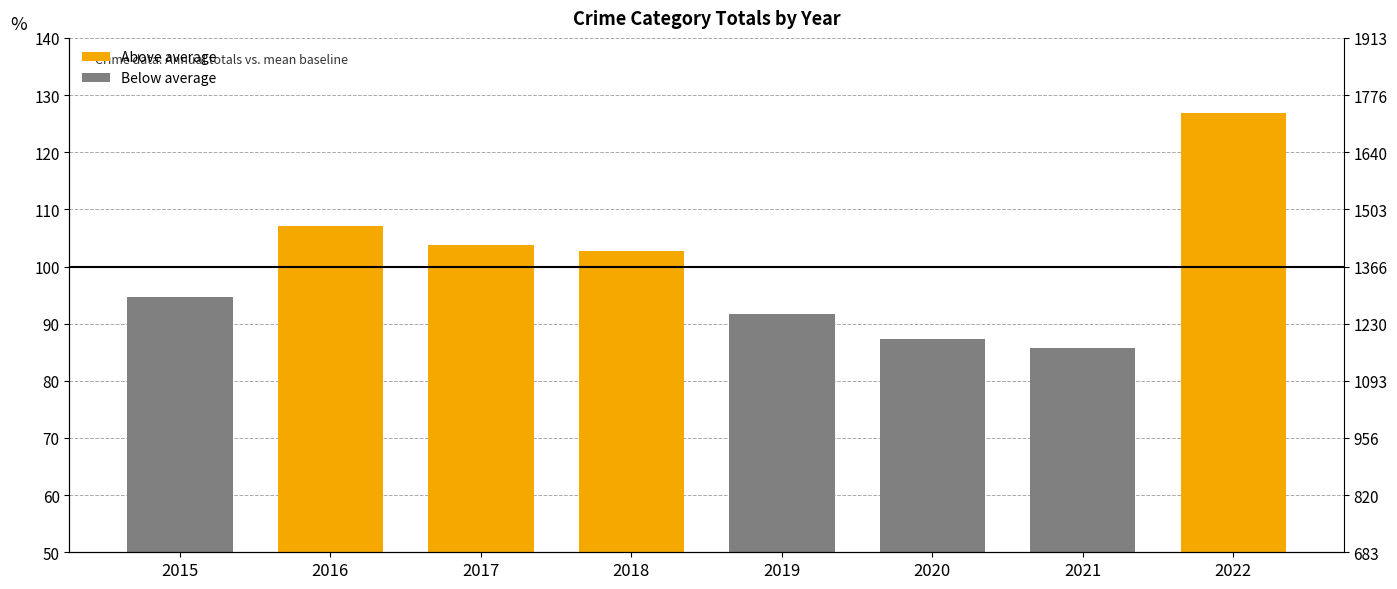

Does the chart contain any negative values?

No